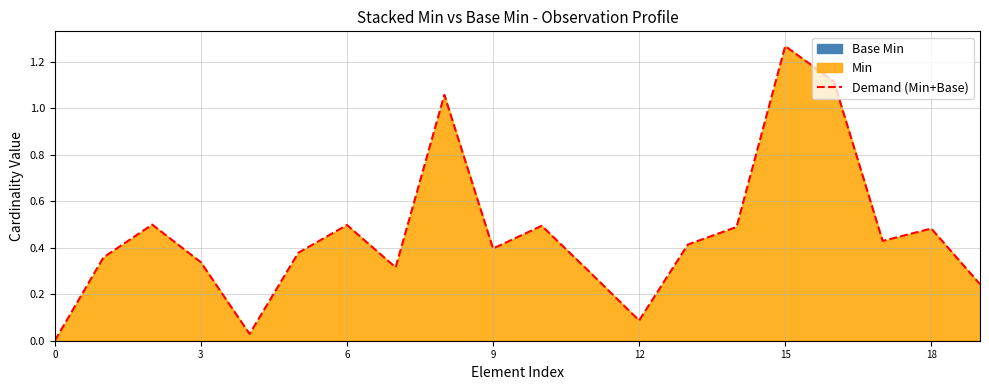

Read the value at 11.

0.3